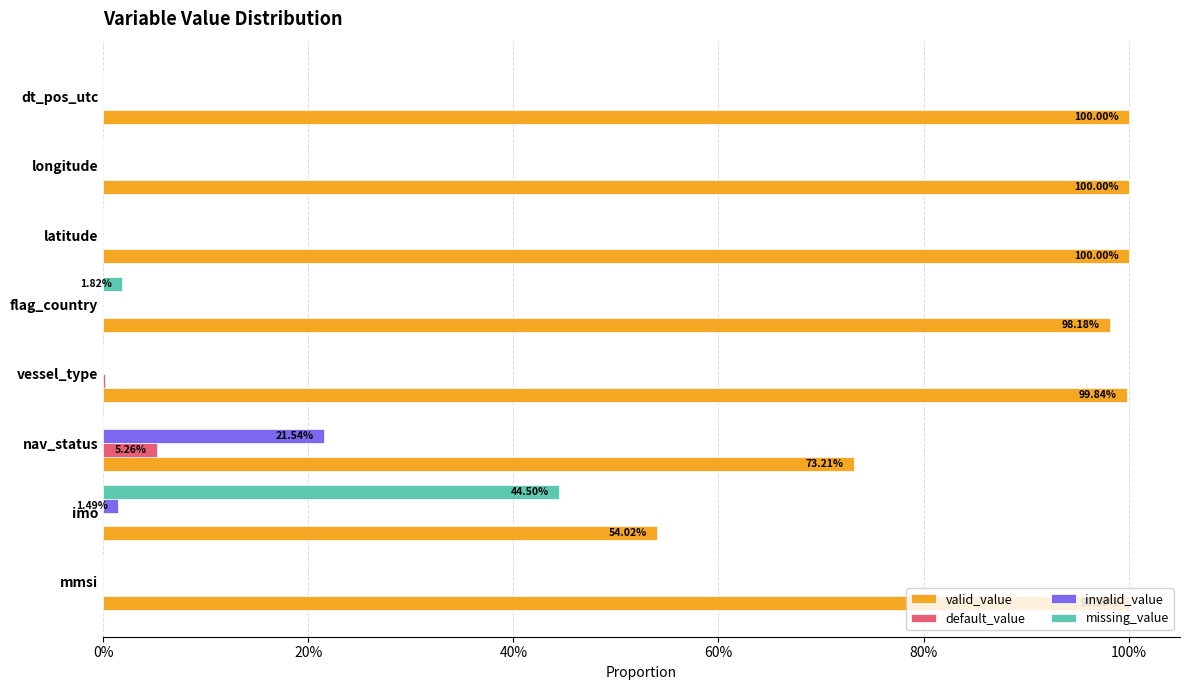

What are all the series names shown in the legend?

valid_value, default_value, invalid_value, missing_value